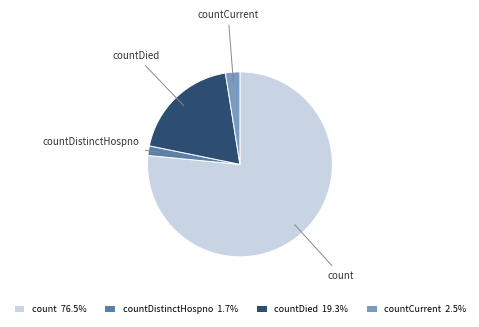

Between countCurrent and count, which is larger?

count